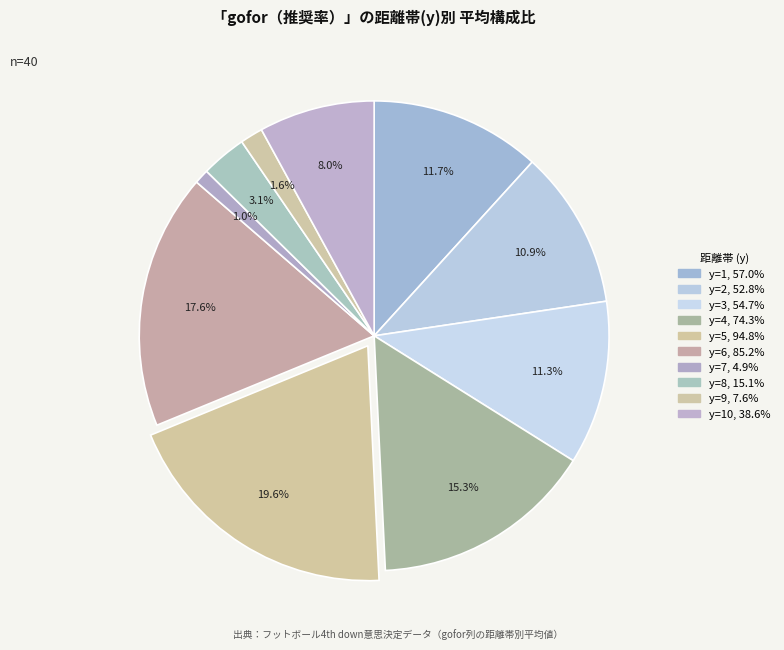

How many segments does this pie chart have?

10